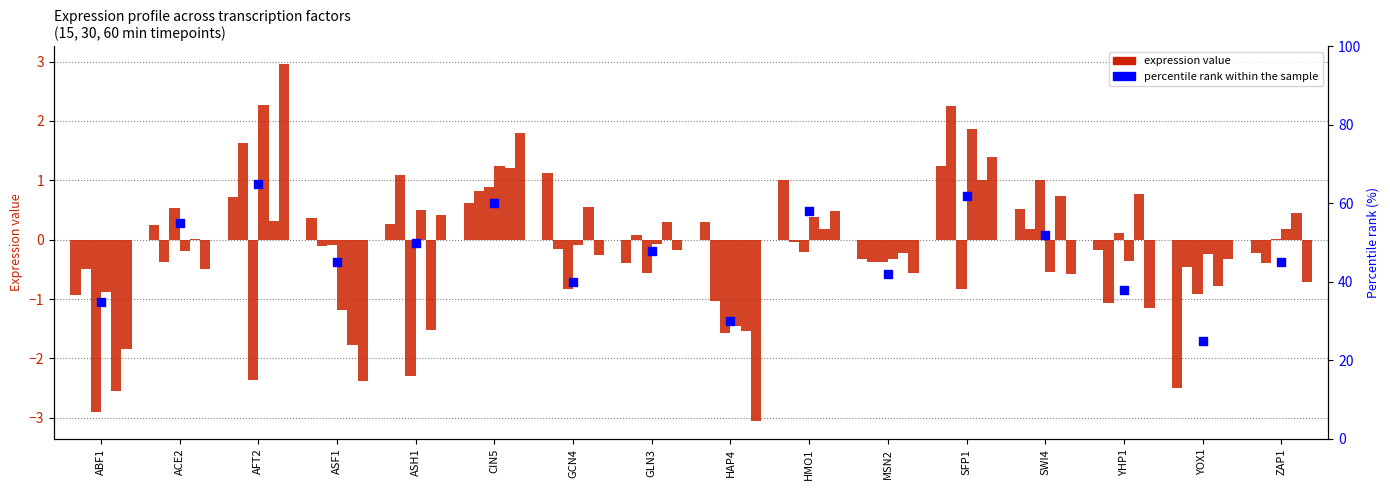

At how many categories does at least one series exceed -1?

16